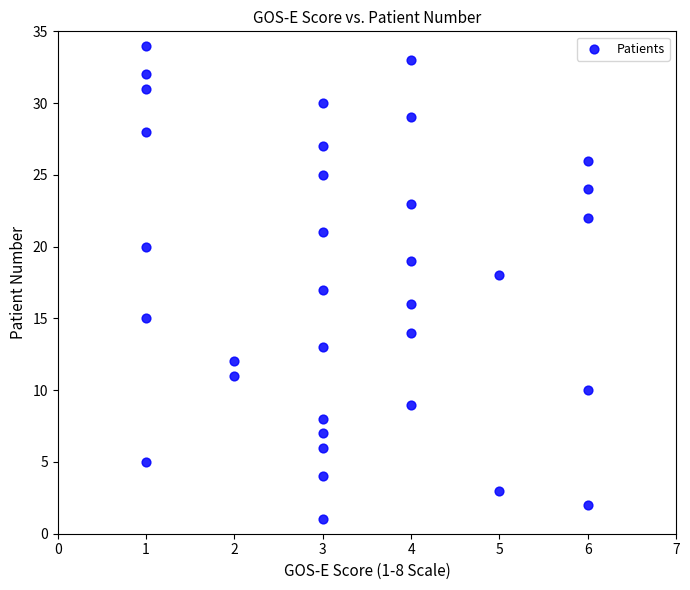

What is the range of X values (max minus min)?

5